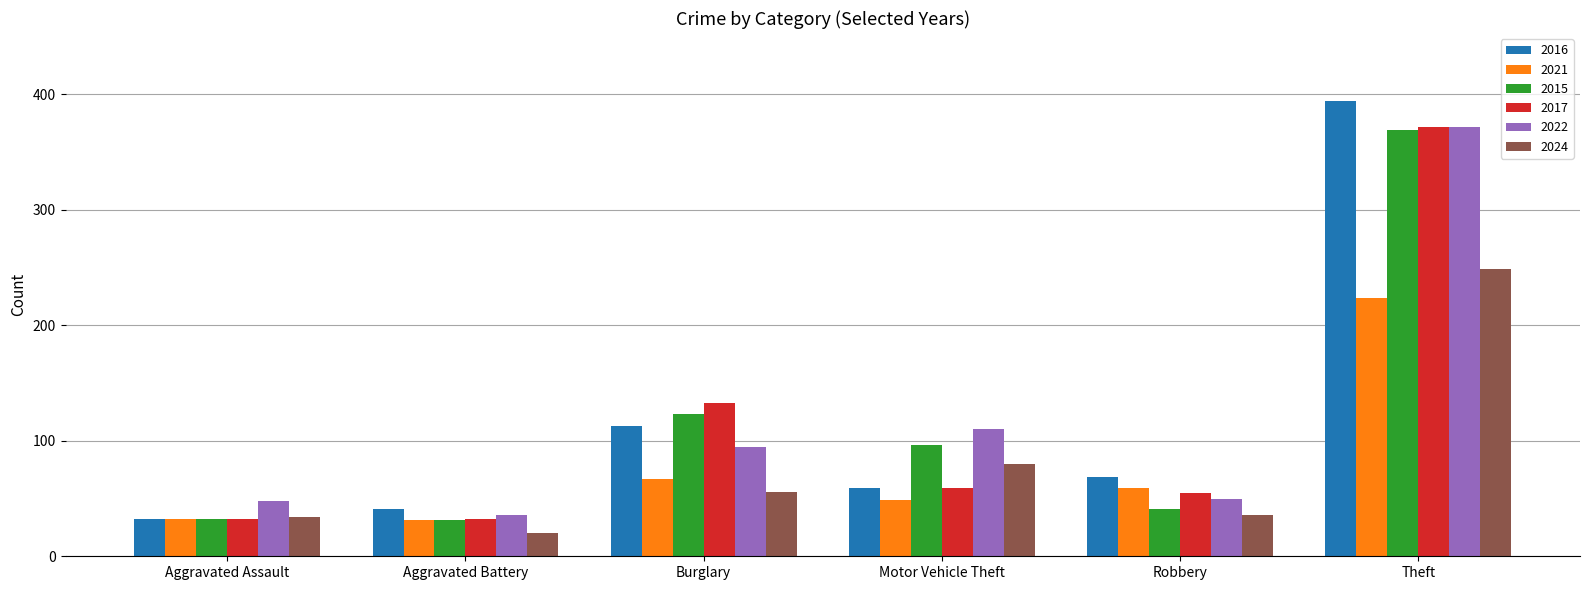

Which series has the widest spread of values?

2016